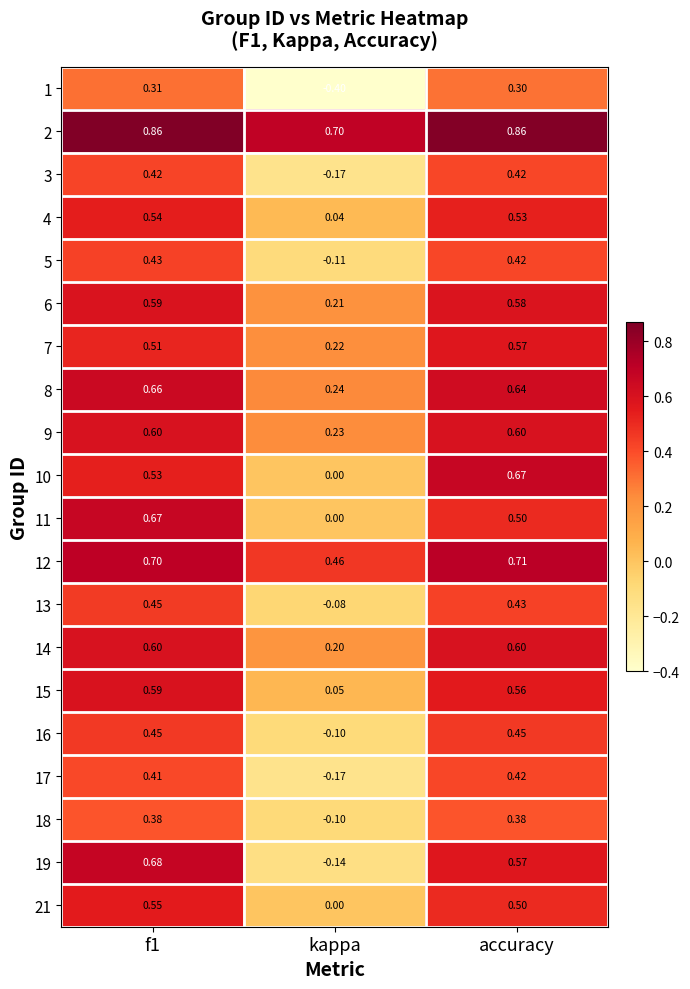

How many values in the 18 series are below 0?

1